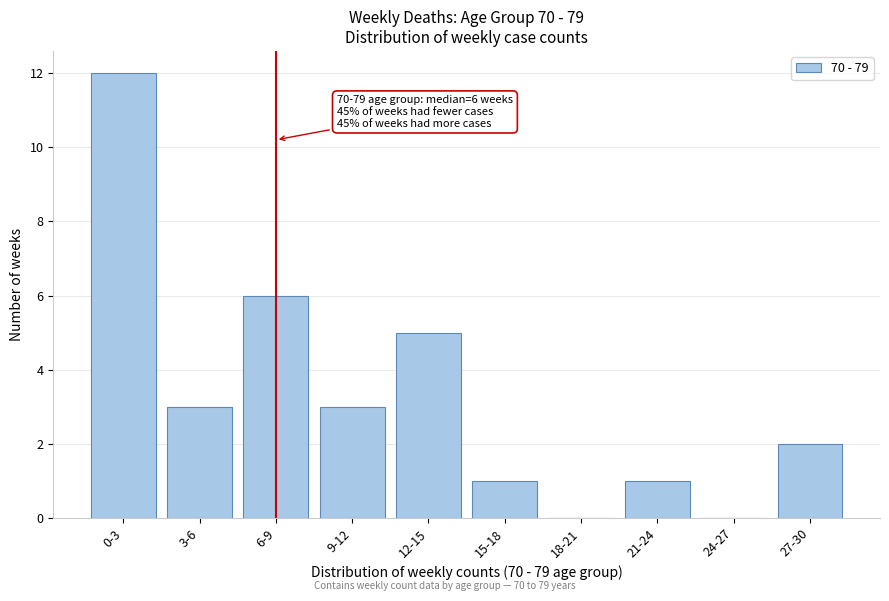

Reading left to right, list all the values displayed in this chart.

0-3=12	3-6=3	6-9=6	9-12=3	12-15=5	15-18=1	18-21=0	21-24=1	24-27=0	27-30=2